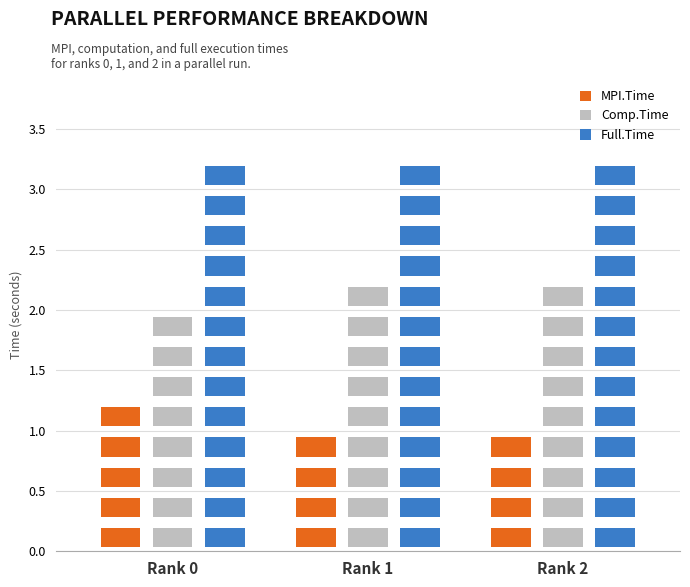

At how many categories does at least one series exceed 1?

3